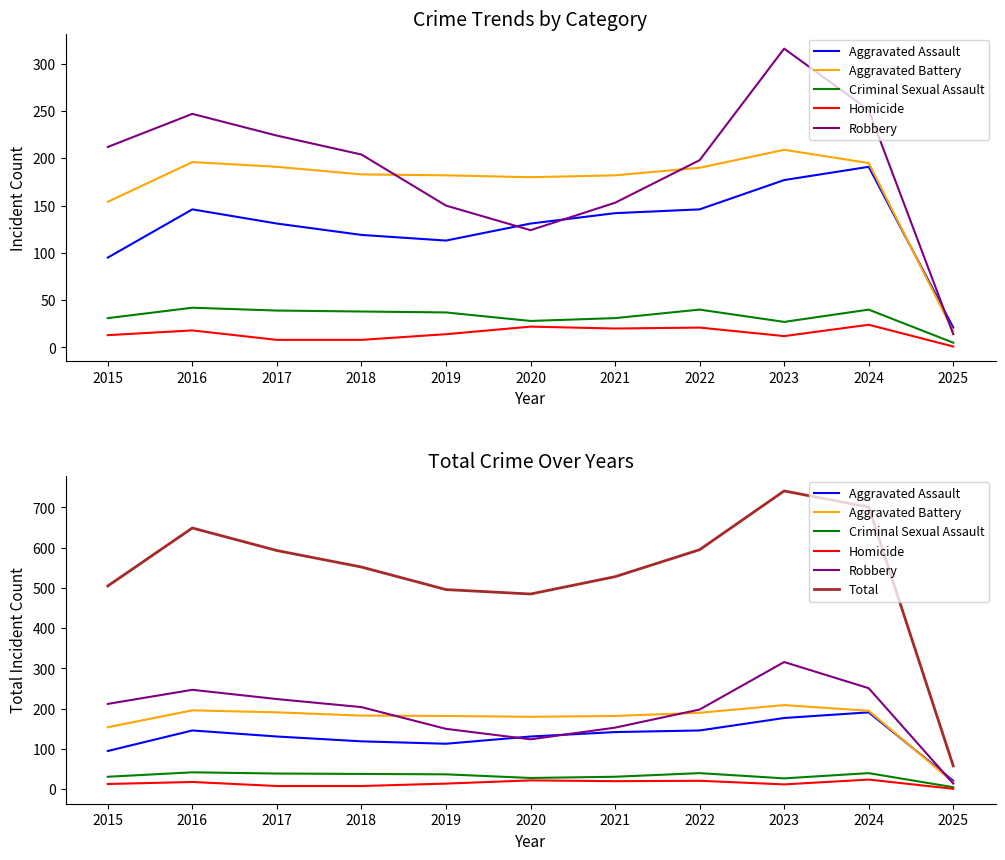

Reading left to right, extract all data points from this chart.

Aggravated Assault: 95	146	131	119	113	131	142	146	177	191	21
Aggravated Battery: 154	196	191	183	182	180	182	190	209	195	17
Criminal Sexual Assault: 31	42	39	38	37	28	31	40	27	40	5
Homicide: 13	18	8	8	14	22	20	21	12	24	1
Robbery: 212	247	224	204	150	124	153	198	316	251	14
Total: 505	649	593	552	496	485	528	595	741	701	58